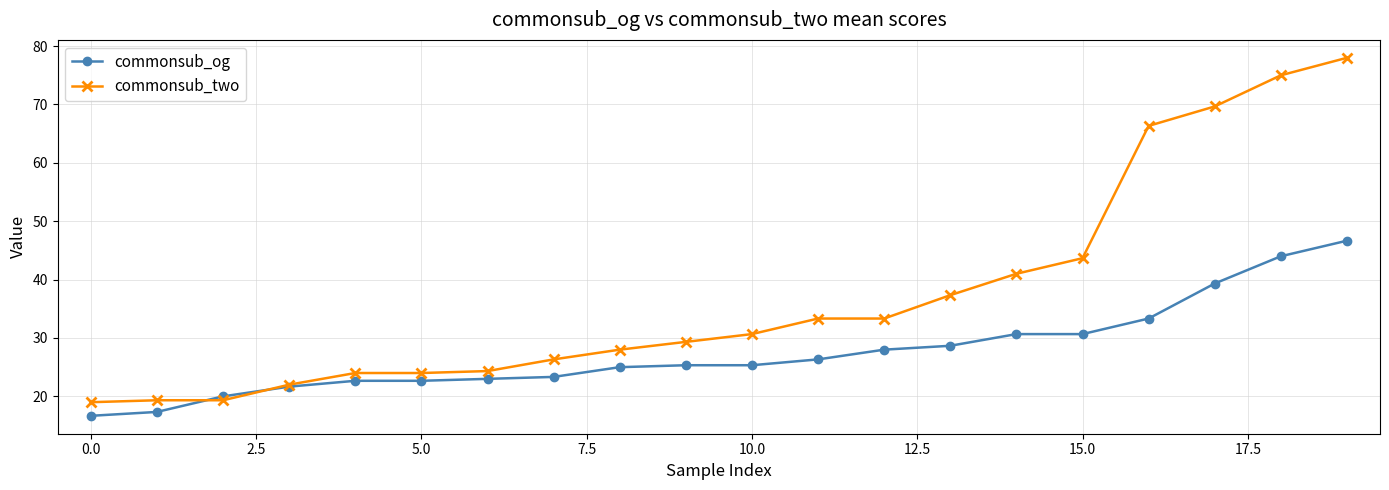

What is the highest value of the commonsub_og series?

46.7